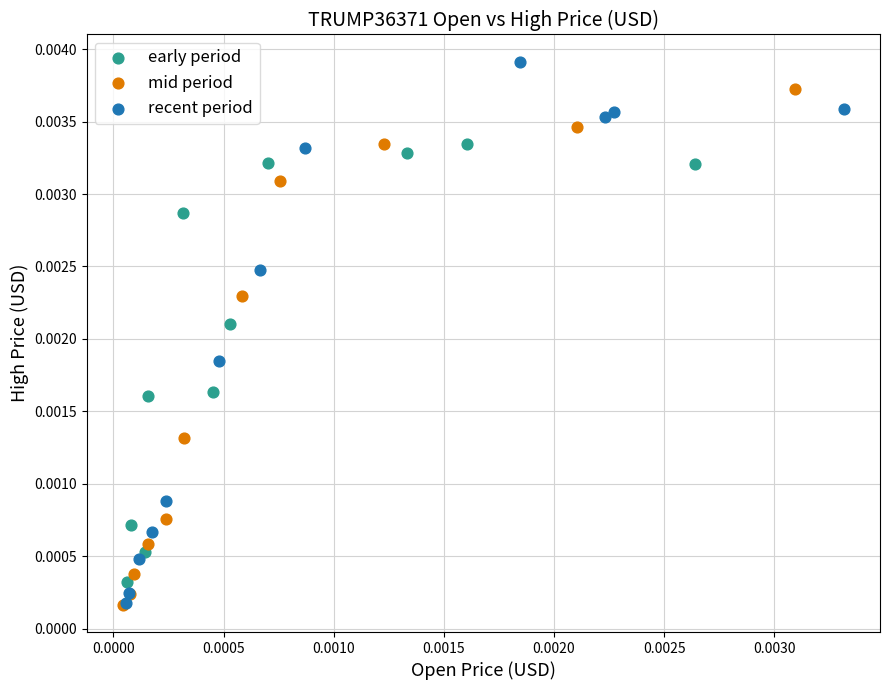

Which series contains the highest Y value?

recent period